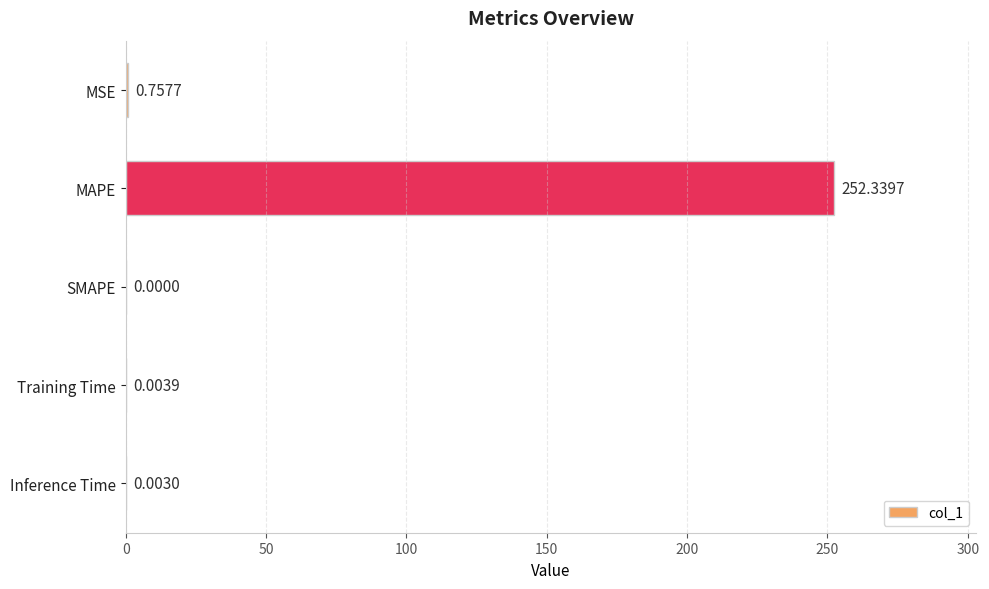

Between Training Time and MSE, which is larger?

MSE